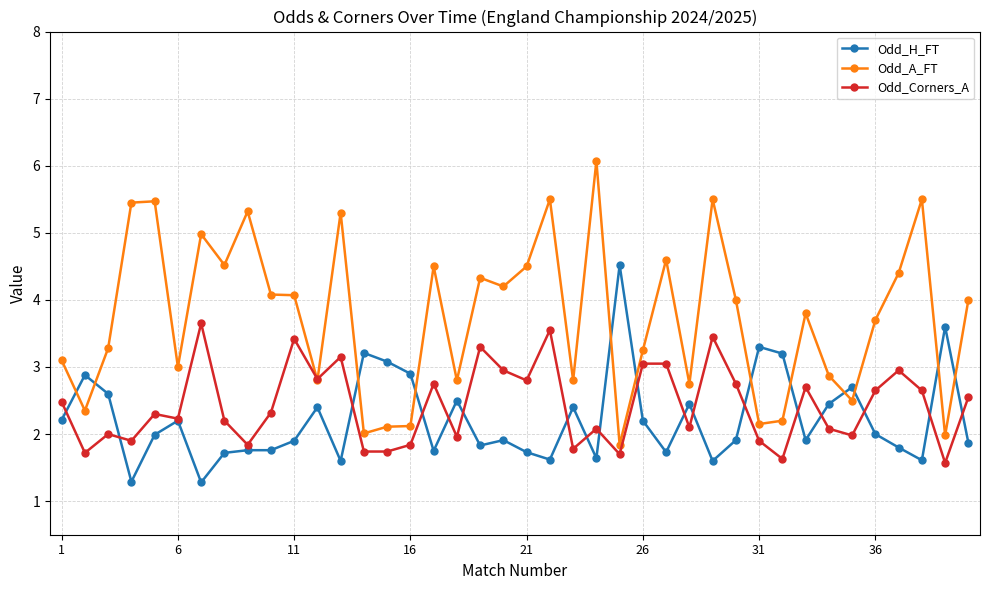

What is the lowest value of the Odd_A_FT series?

1.8